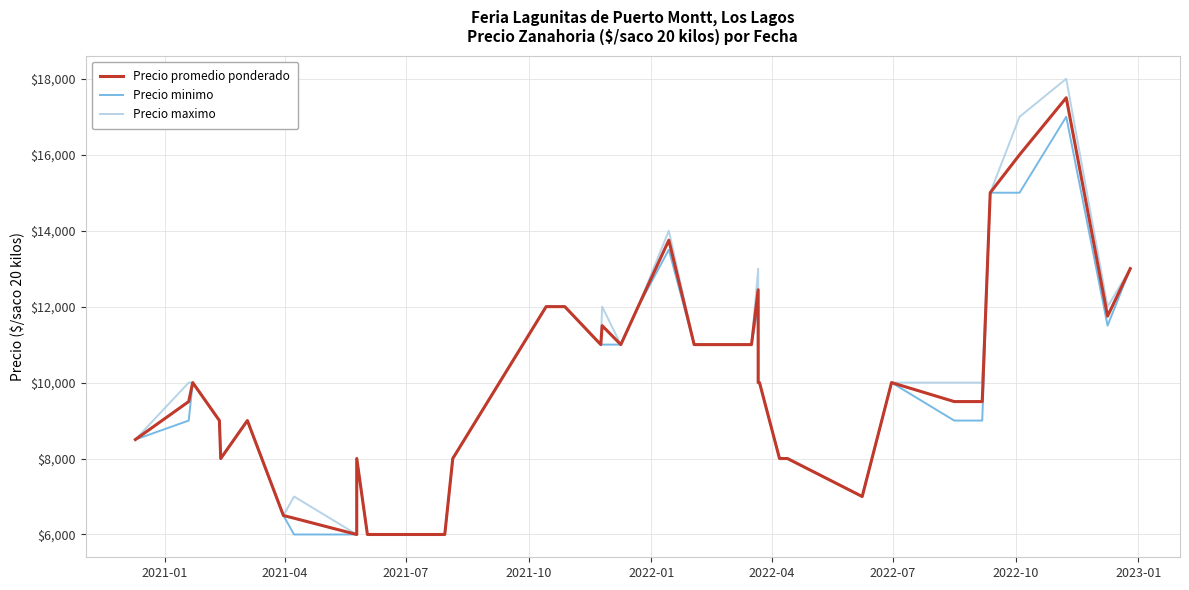

True or false: Precio promedio ponderado has a value of 13891 at 34.

False